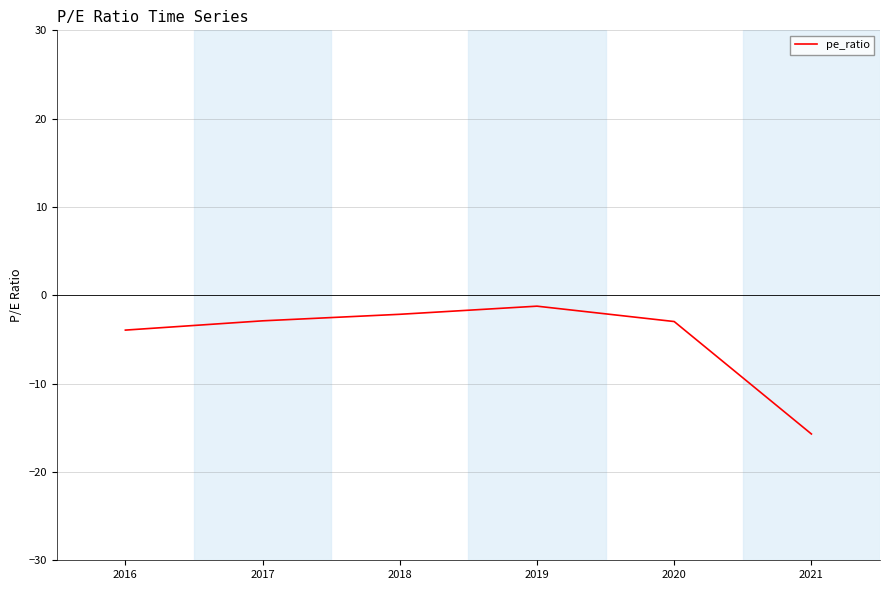

Which category has the lowest value across all series?

2021